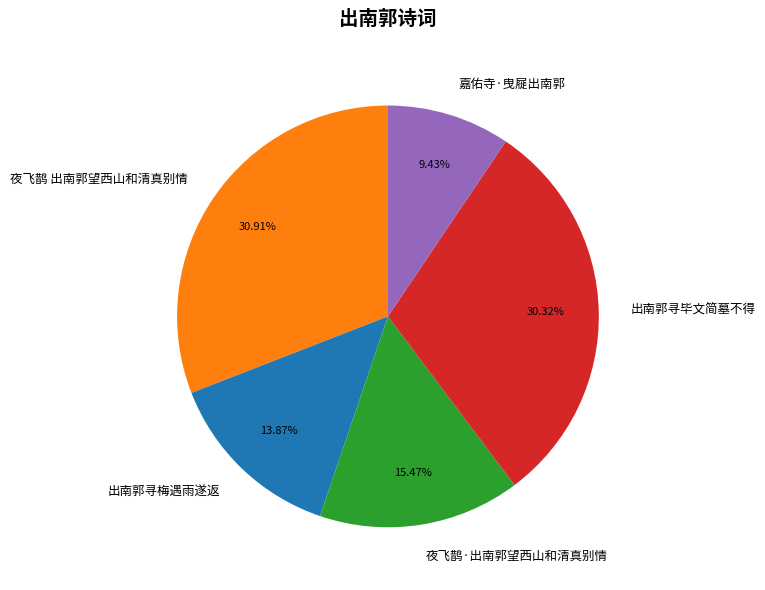

What percentage is the 出南郭寻梅遇雨遂返 slice, to the nearest percent?

14%